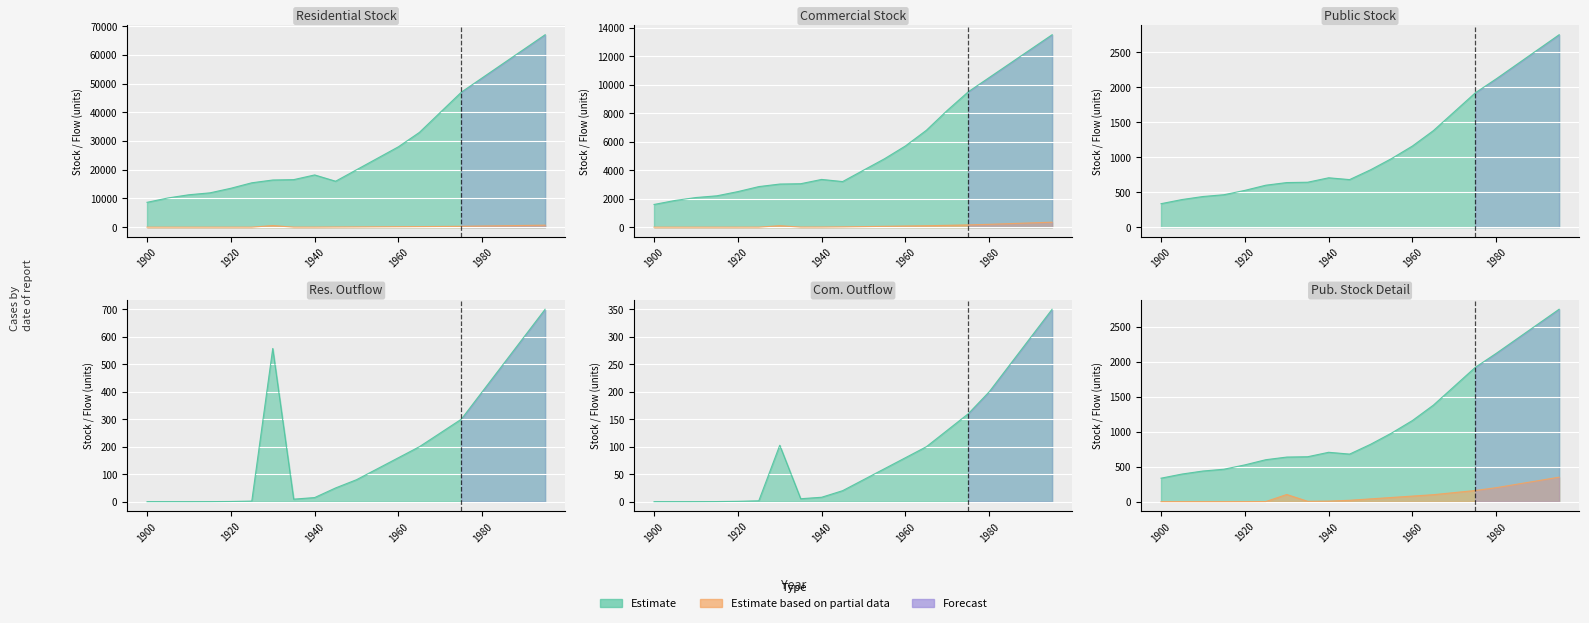

What value does the stock_pub series have at 1920?

525.8